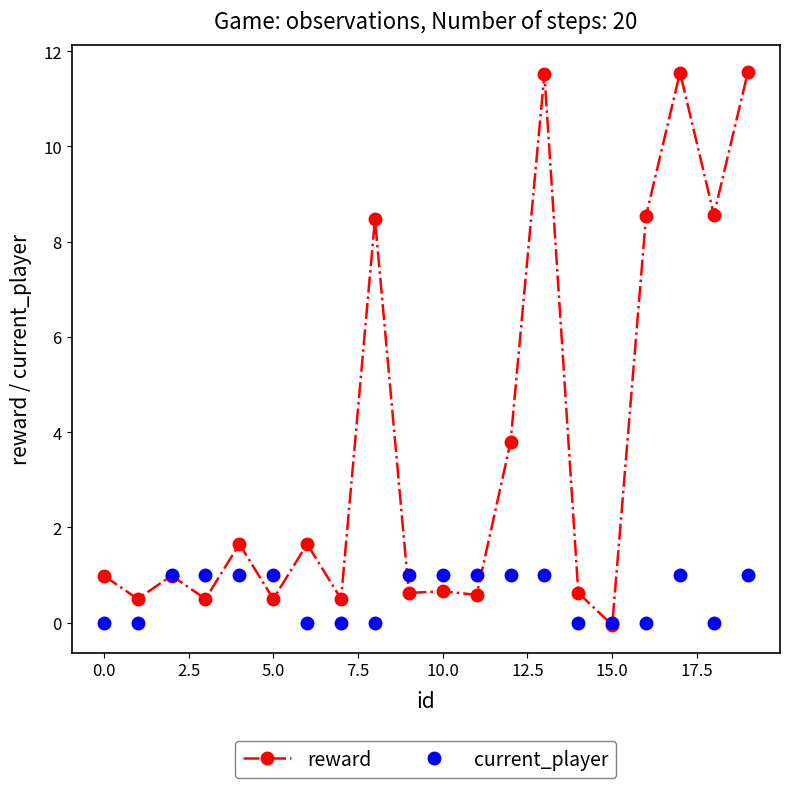

What is the value of the reward point at the 6th from the left?

0.5